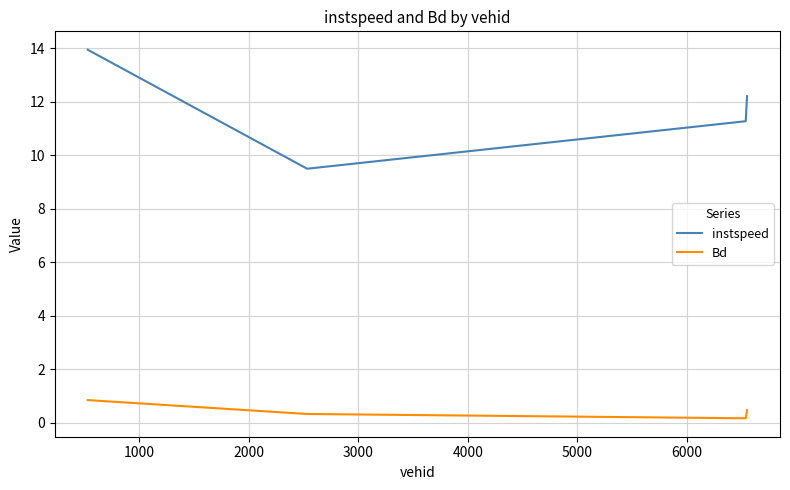

True or false: instspeed and Bd intersect in this chart.

False